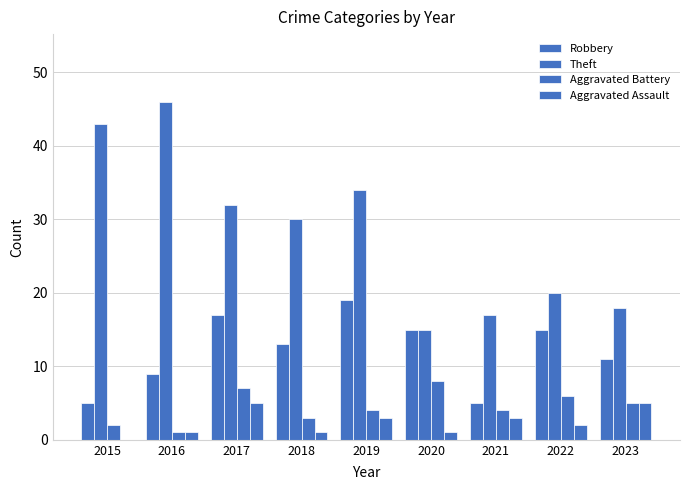

At which category does the chart reach its minimum across all series?

2015